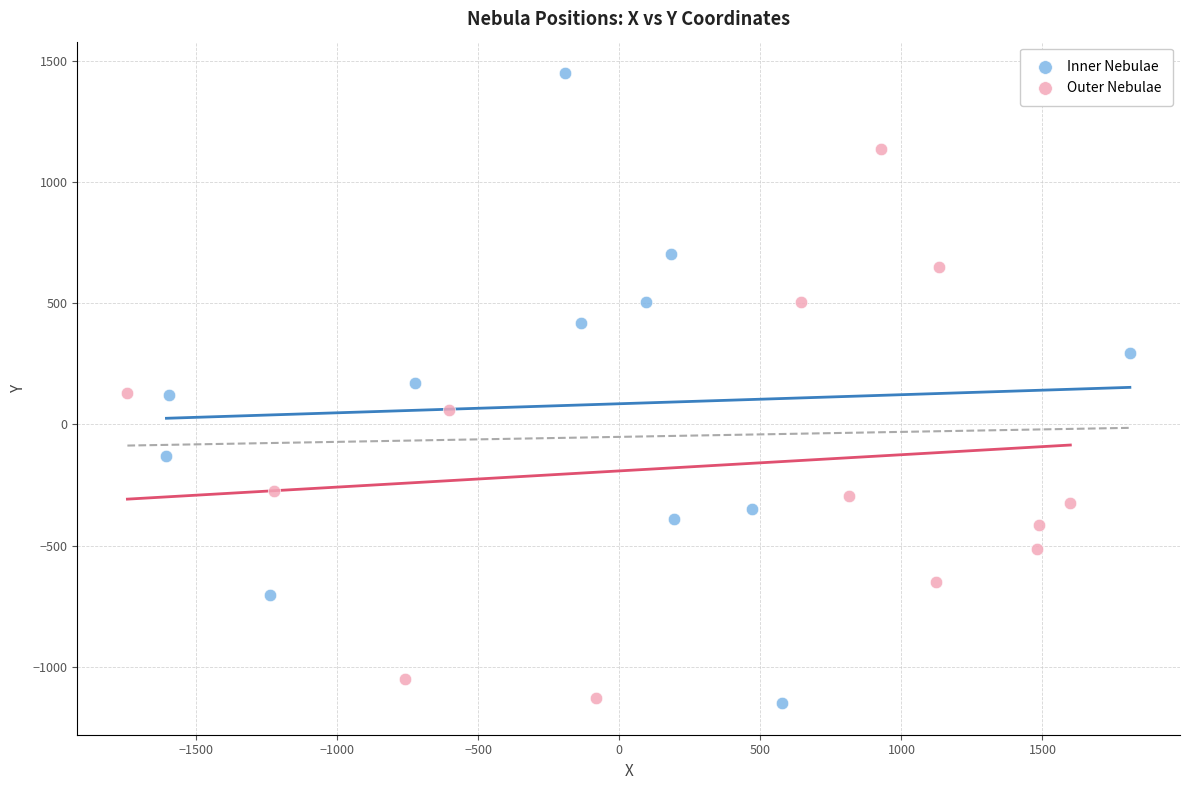

What are all the series names shown in the legend?

Inner Nebulae, Outer Nebulae